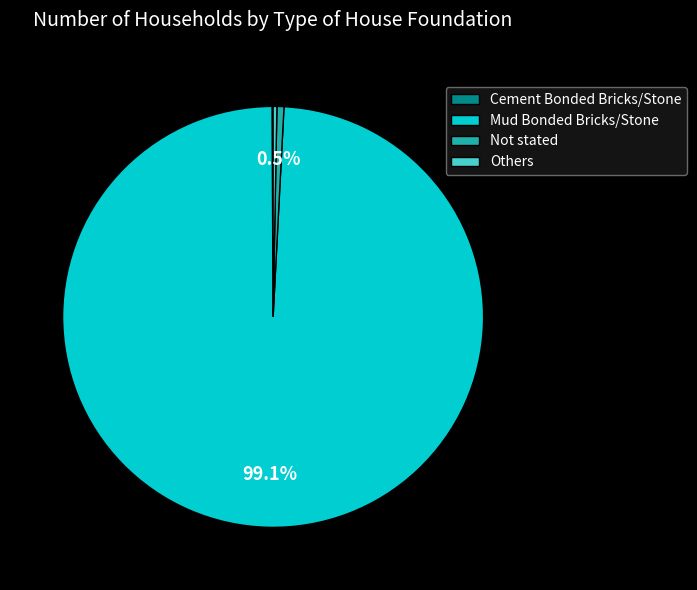

What is the largest slice in the pie chart?

Mud Bonded Bricks/Stone